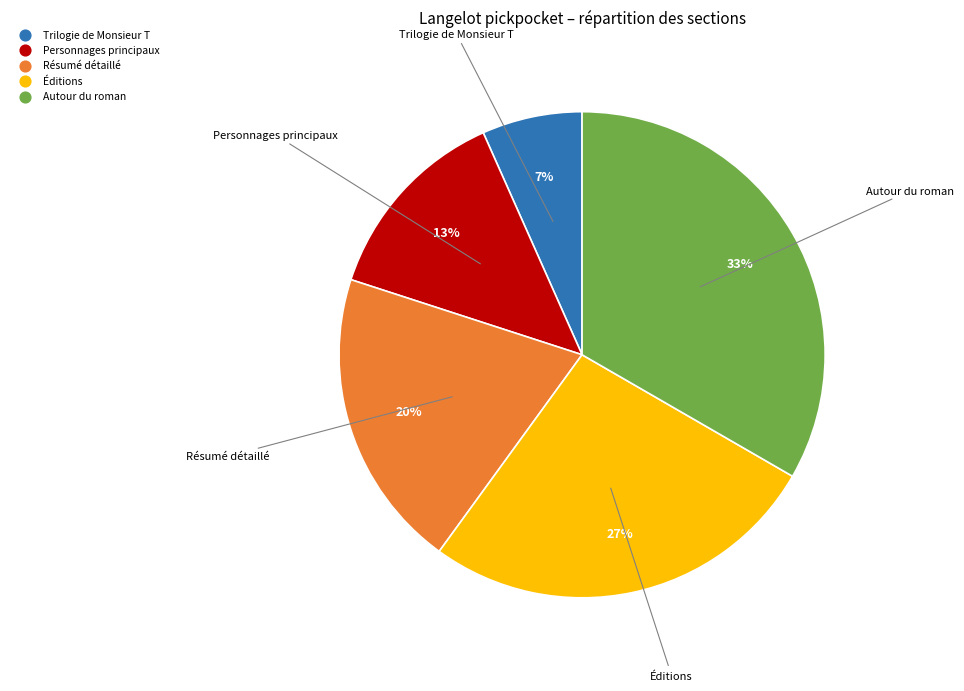

To the nearest percent, what portion does Trilogie de Monsieur T represent?

7%